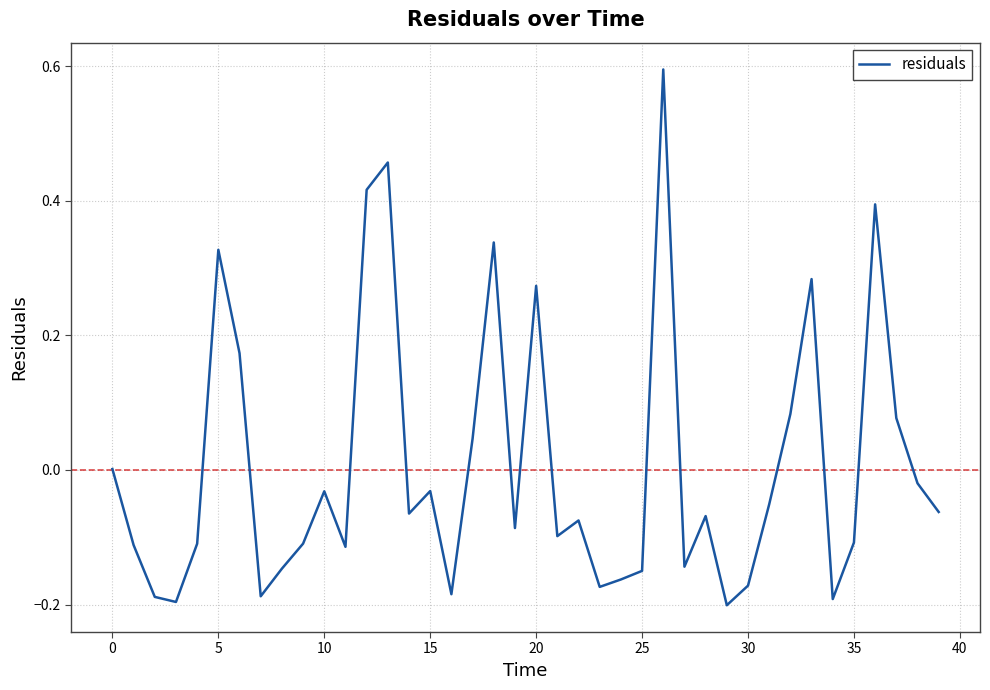

What is the difference between the maximum and minimum values?

0.8